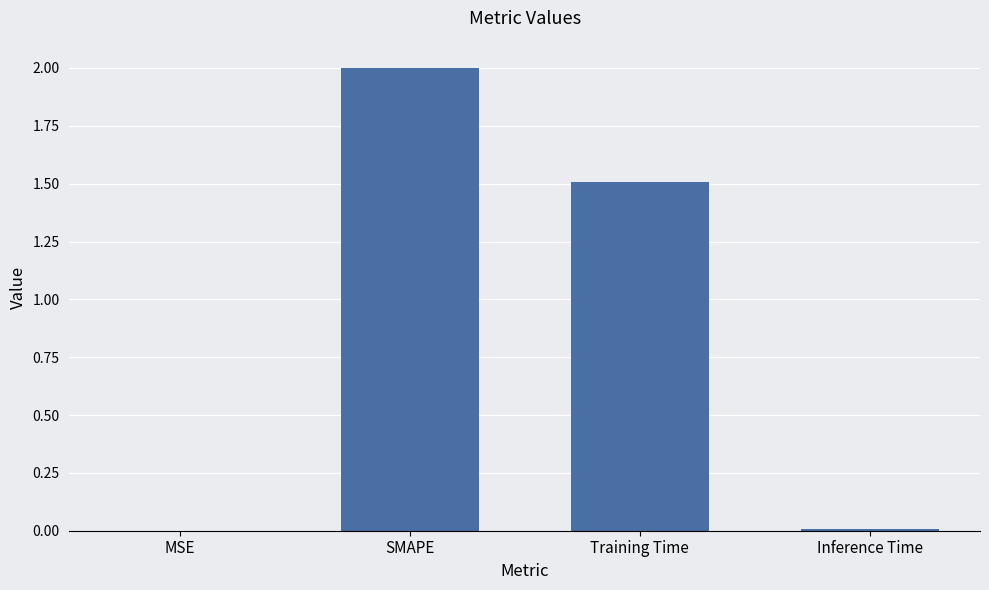

At which label does the data first exceed 1?

SMAPE